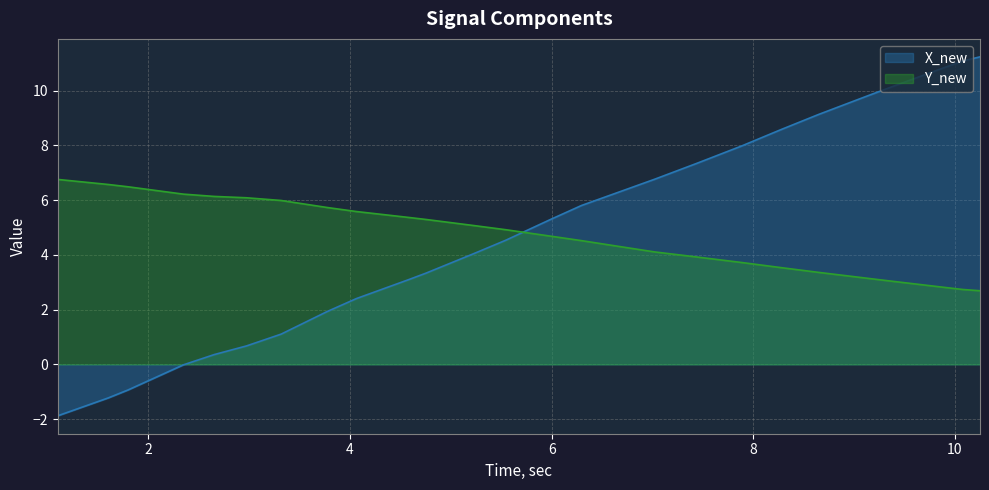

At how many categories does at least one series exceed 8?

10